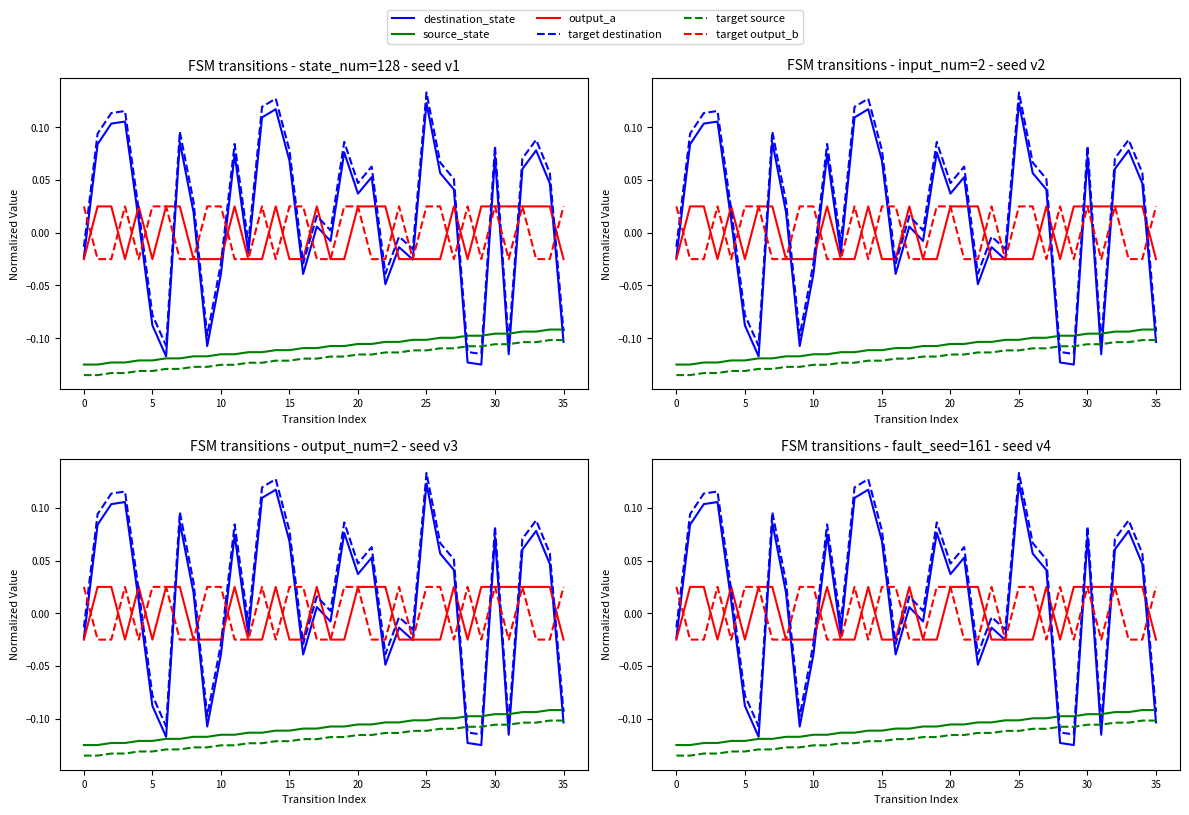

List the series in order of their peak value, lowest first.

target source, source_state, output_a, target output_b, destination_state, target destination